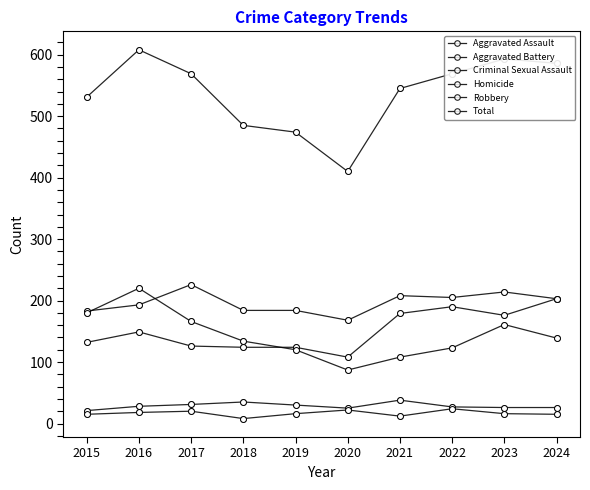

How many categories are shown in the chart?

10